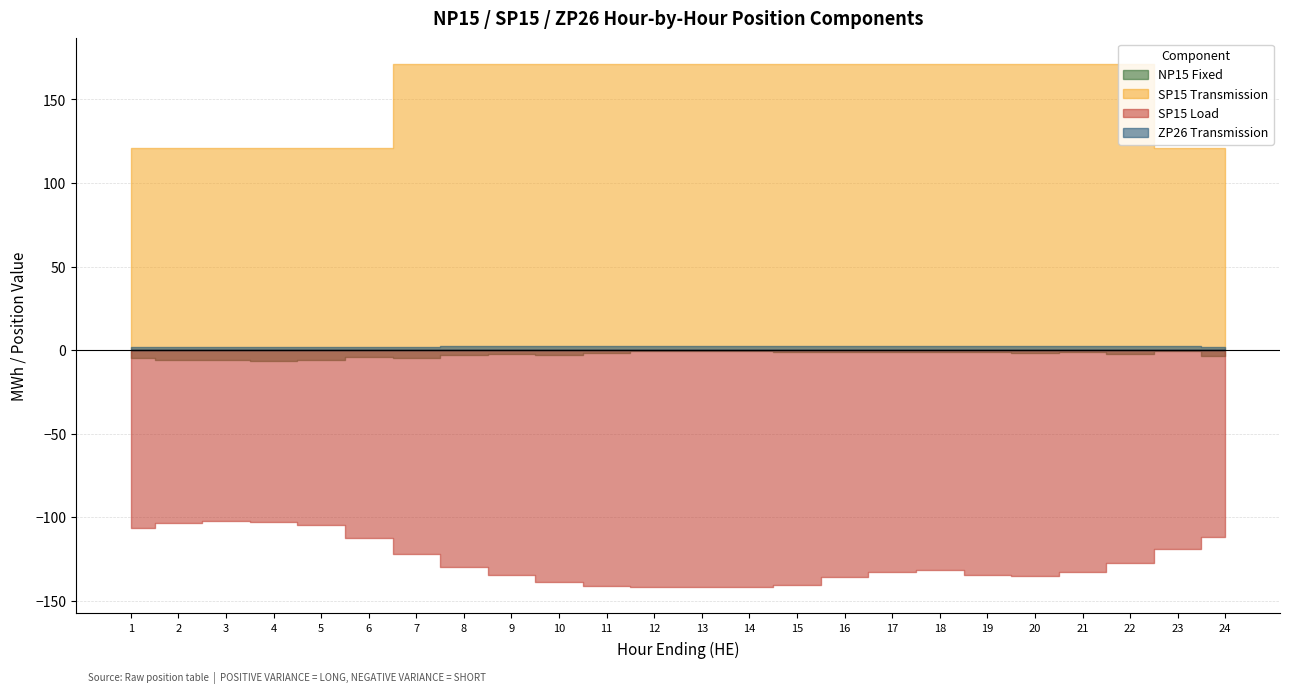

True or false: NP15 Fixed and ZP26 Transmission intersect in this chart.

False